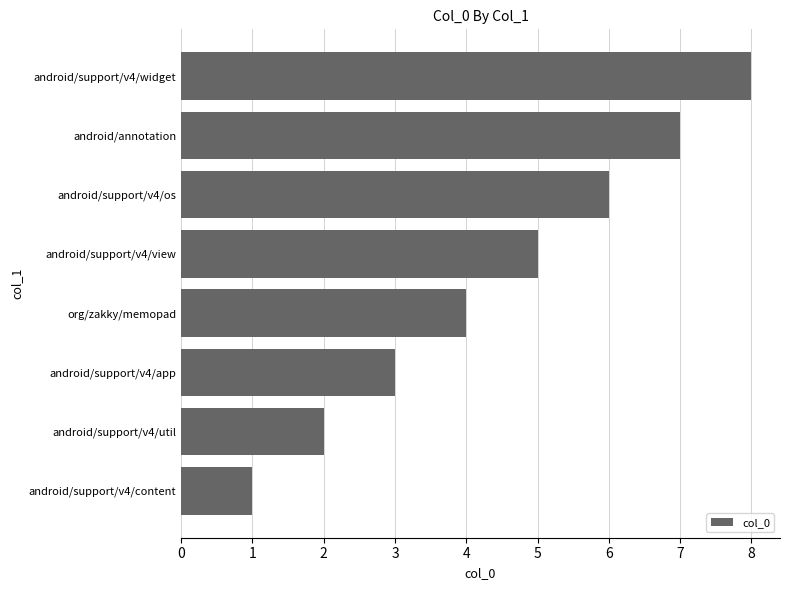

The value at android/support/v4/view is 8. True or false?

False